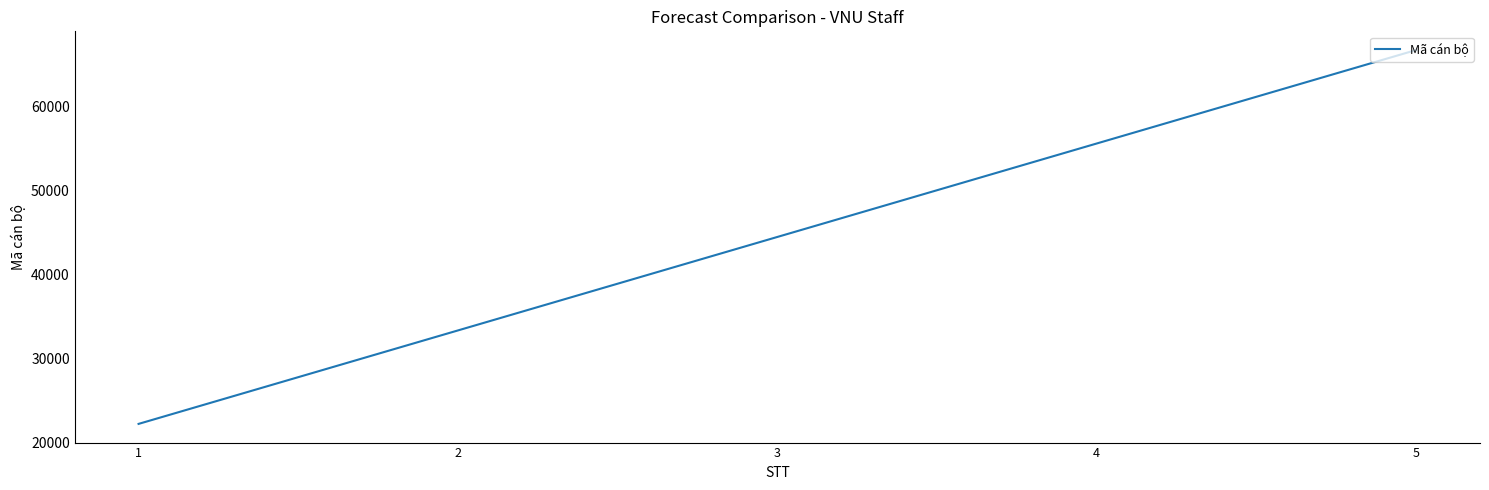

What is the difference between the maximum and second lowest values?

33333